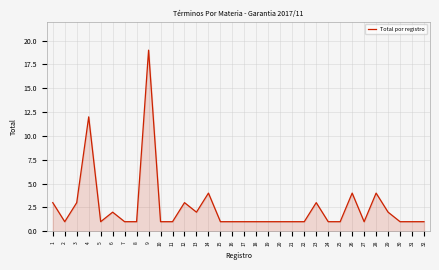

What is the smallest value displayed?

1